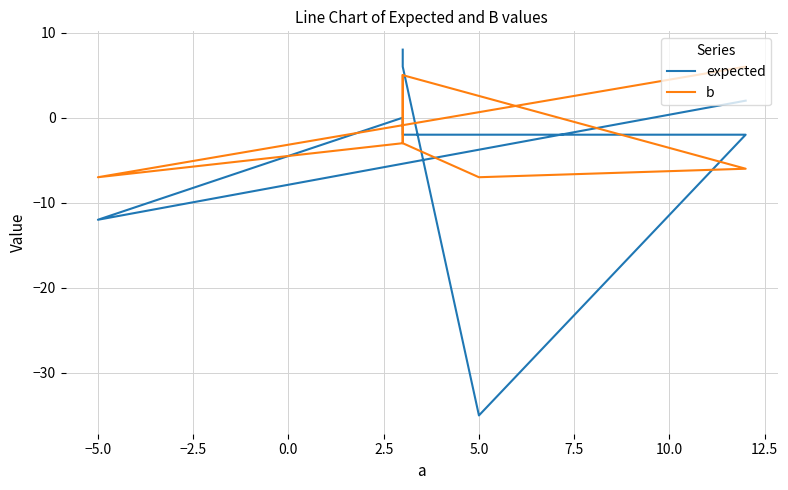

What is the sum of all expected values?

-35